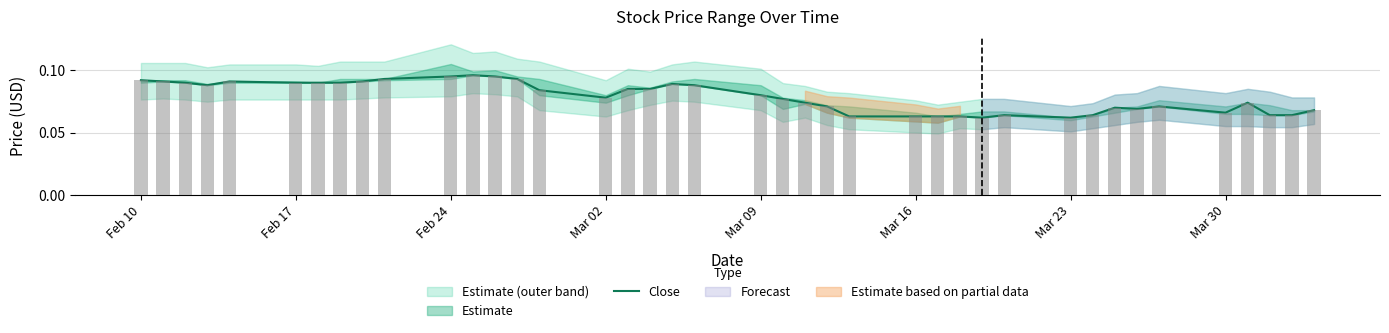

What is the value of the 40th bar from the left?

0.1